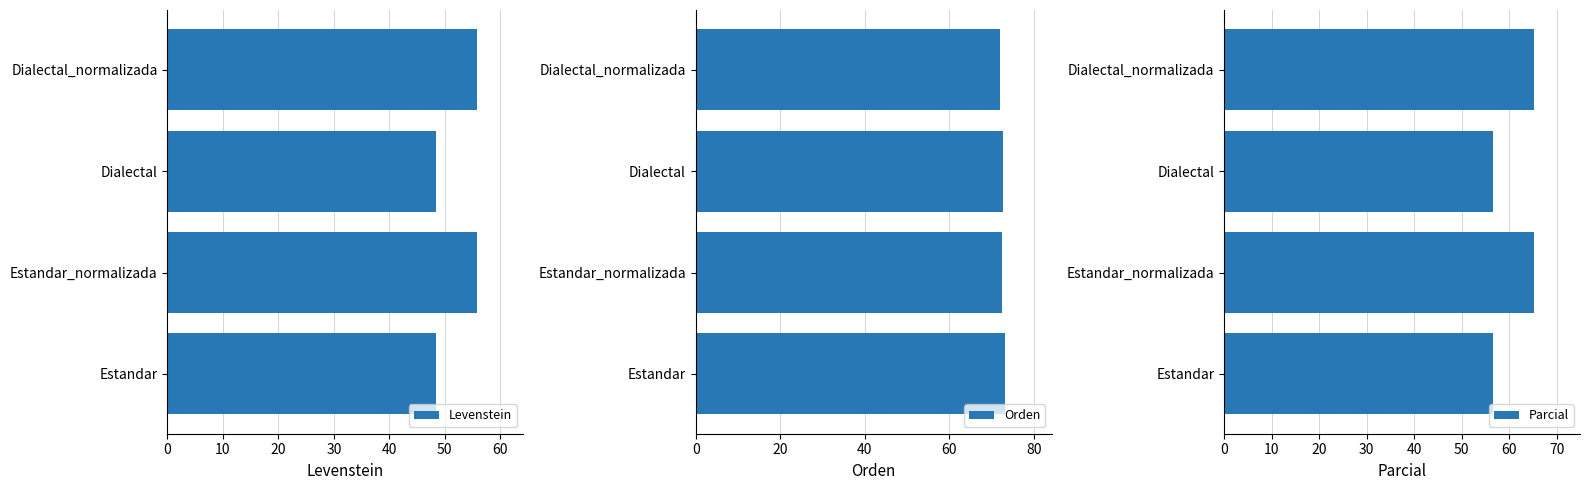

What is the sum of the Levenstein values at Dialectal_normalizada and Estandar_normalizada?

111.5